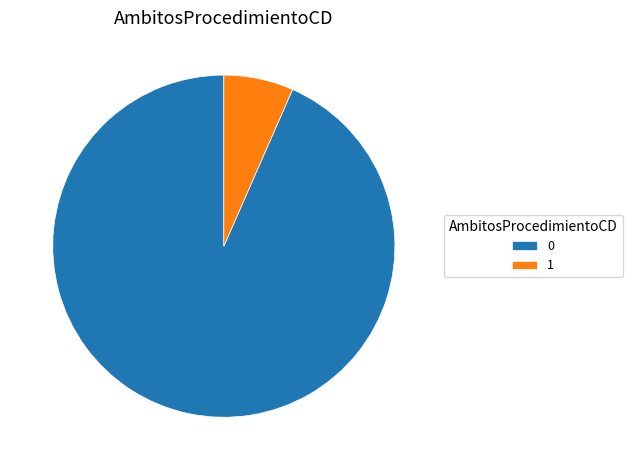

Combined, do 1 and 0 account for over 50%?

Yes